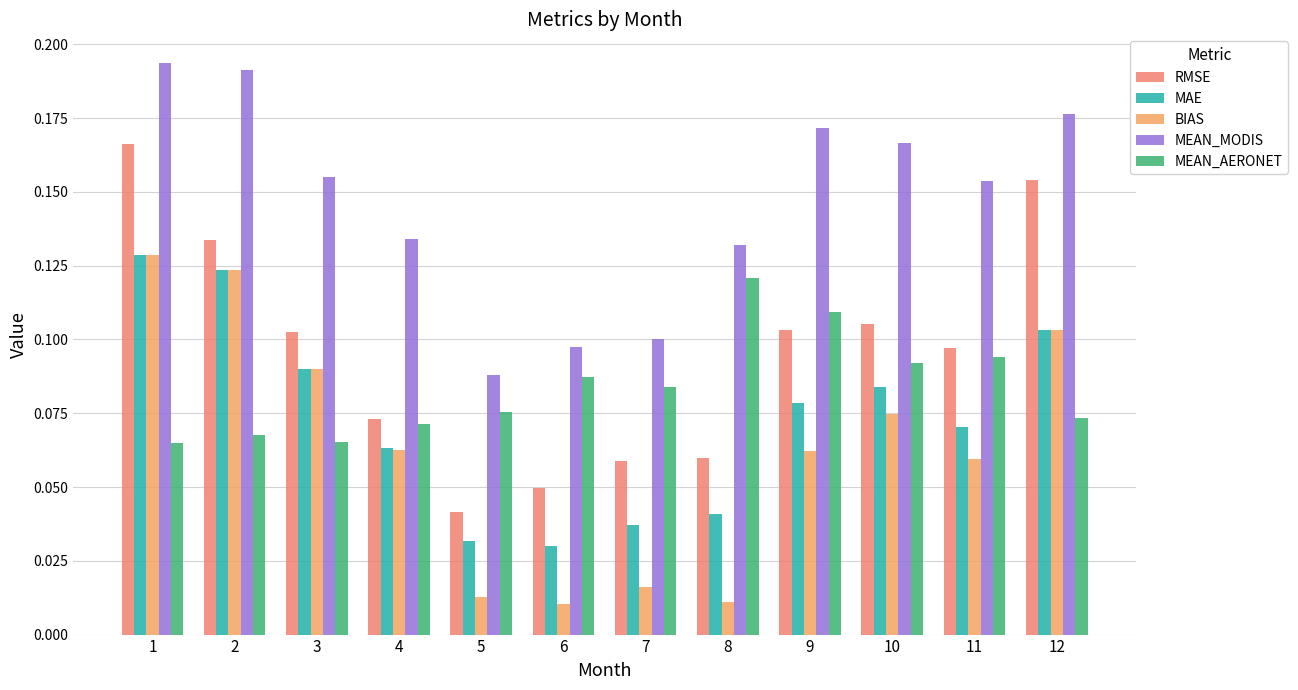

The value of BIAS at 9 is 0.0. True or false?

False